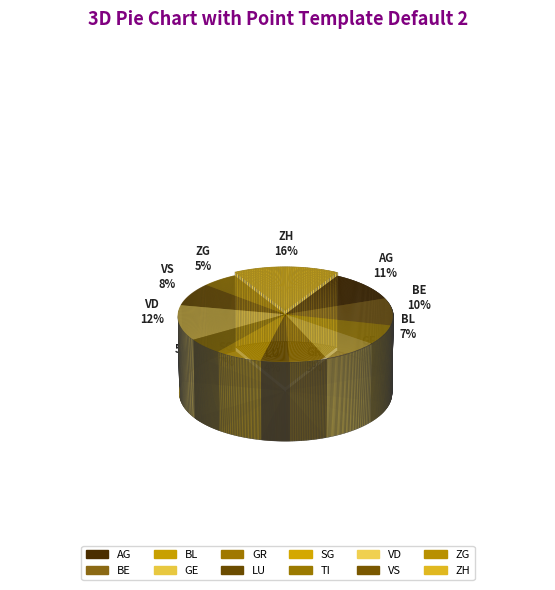

To the nearest percent, what is the average slice percentage?

8%